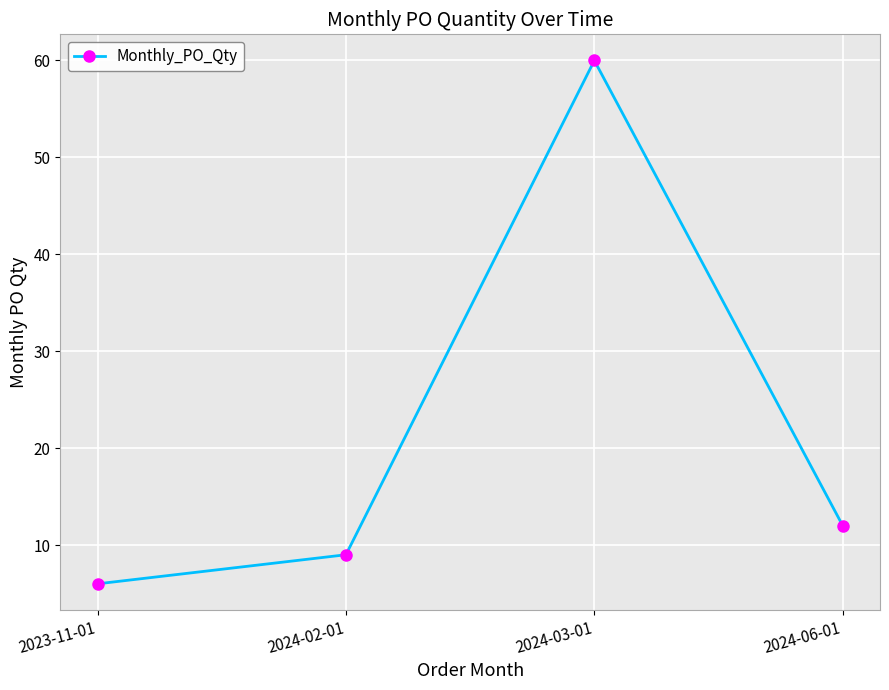

Reading left to right, extract all data points from this chart.

6	9	60	12